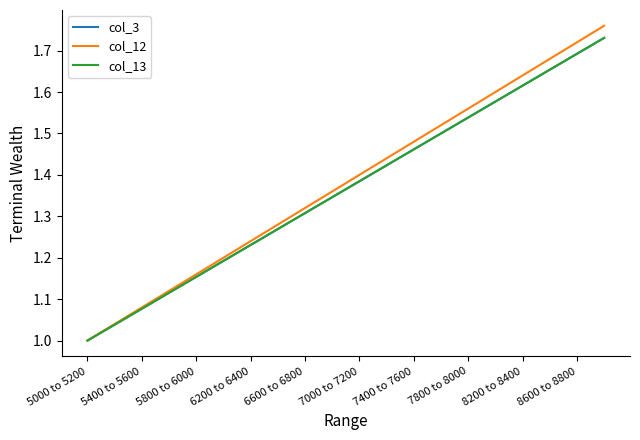

Is this an area chart (filled region under the line)?

No